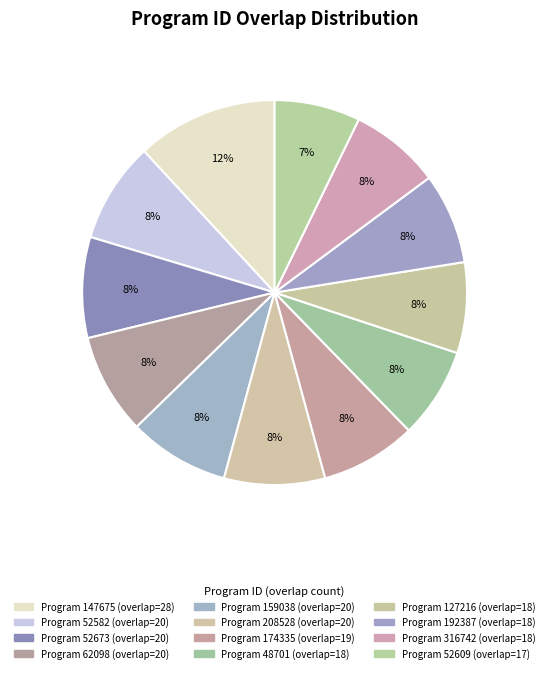

How many slices are in this pie chart?

12